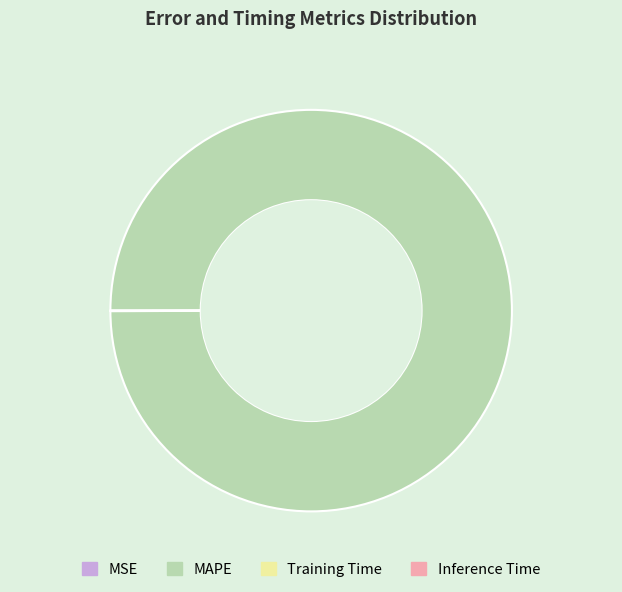

Does any single category account for the majority?

Yes